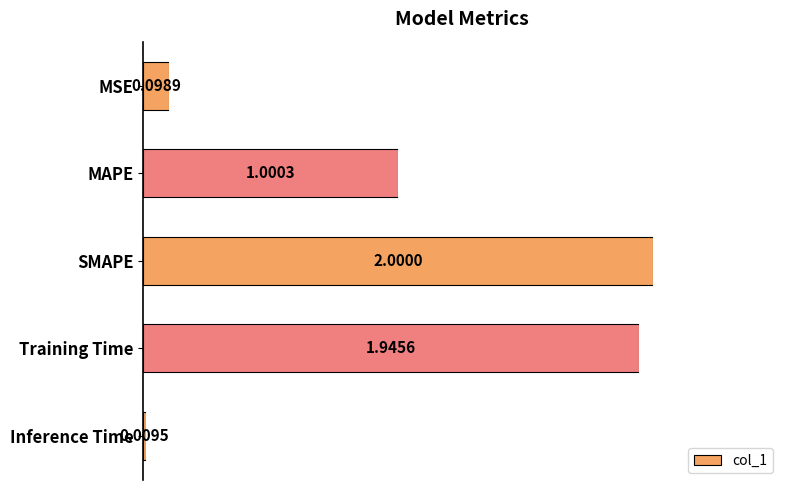

What is the label of the 5th bar from the top?

Inference Time